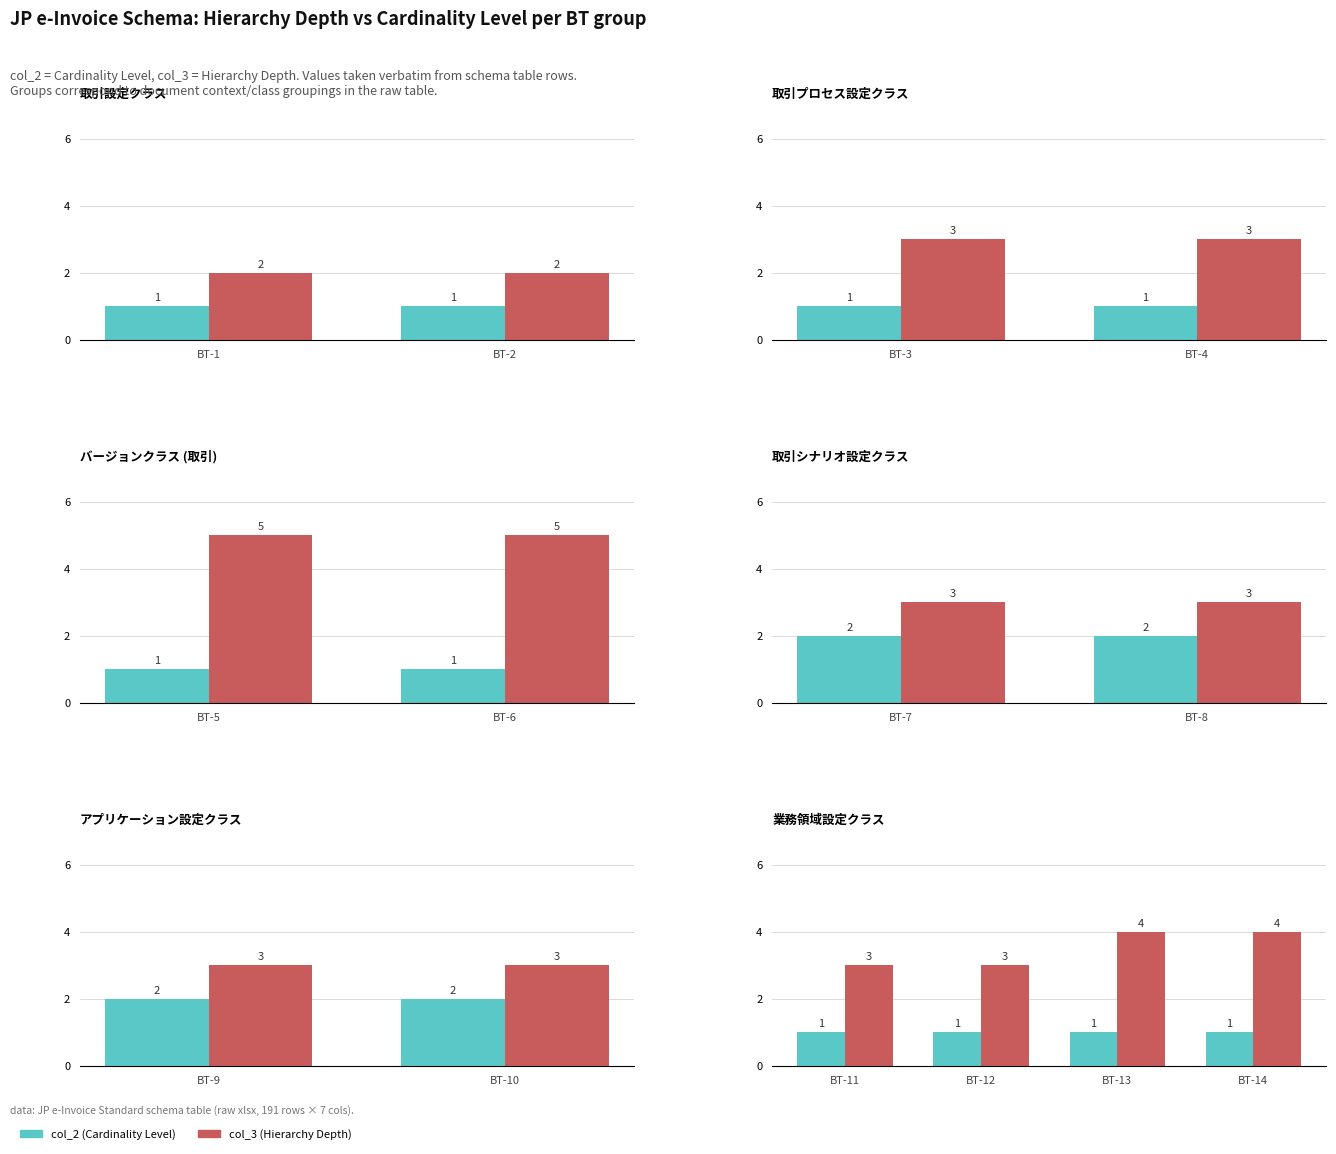

At BT-14, list the series in order from largest to smallest.

col_3 (Hierarchy Depth), col_2 (Cardinality Level)